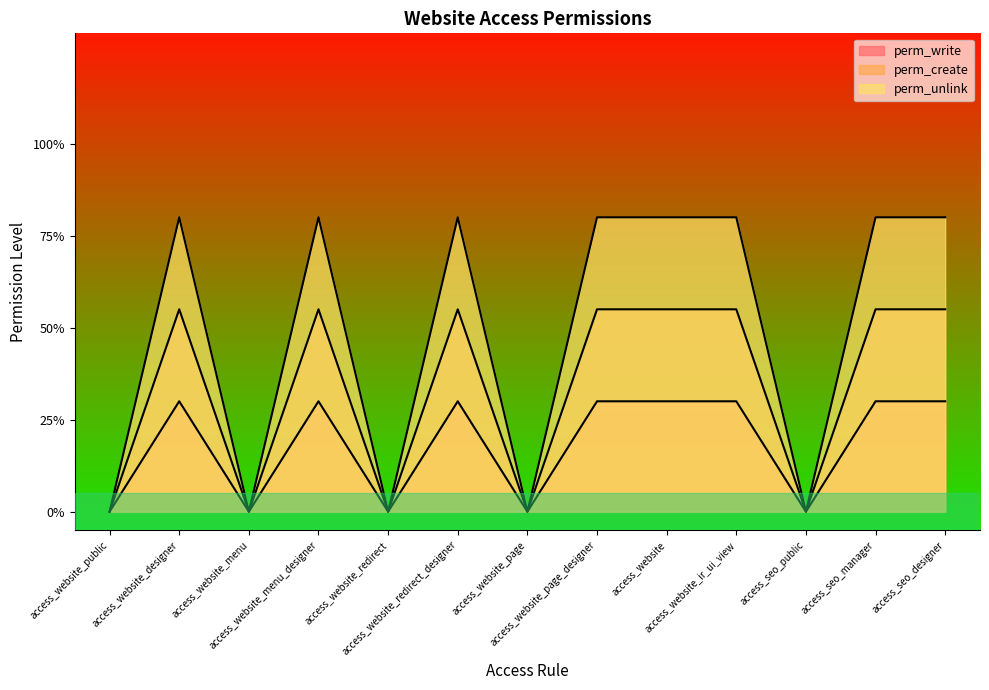

What is the difference between the second highest and minimum values in the perm_create series?

0.6